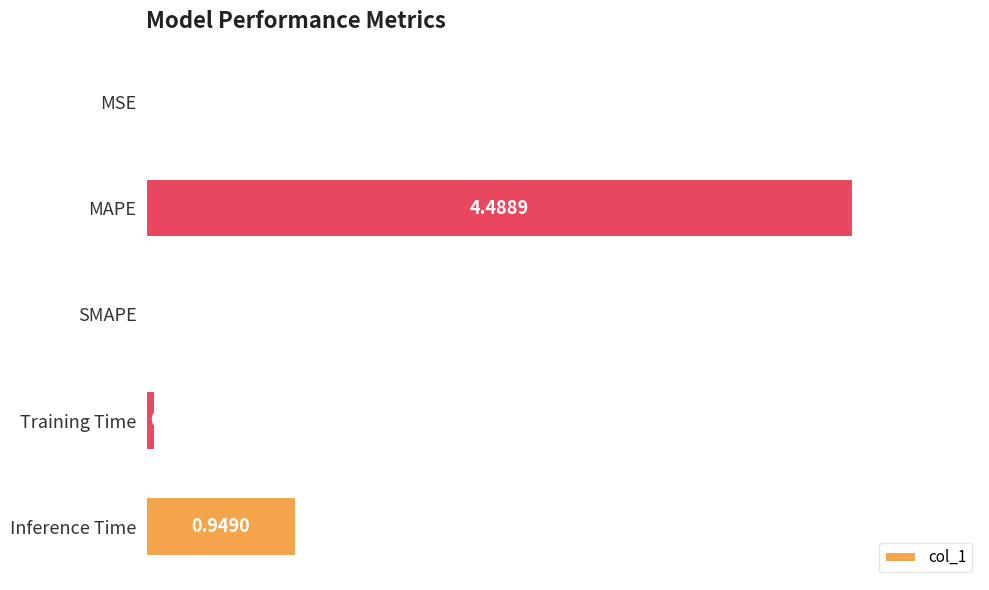

Where is the data nearest to the value 2?

Inference Time